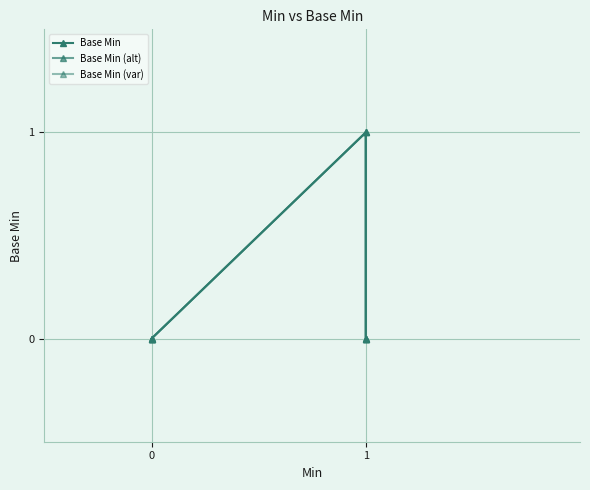

List the labels in order of value, smallest first.

0, 0, 0, 1, 1, 1